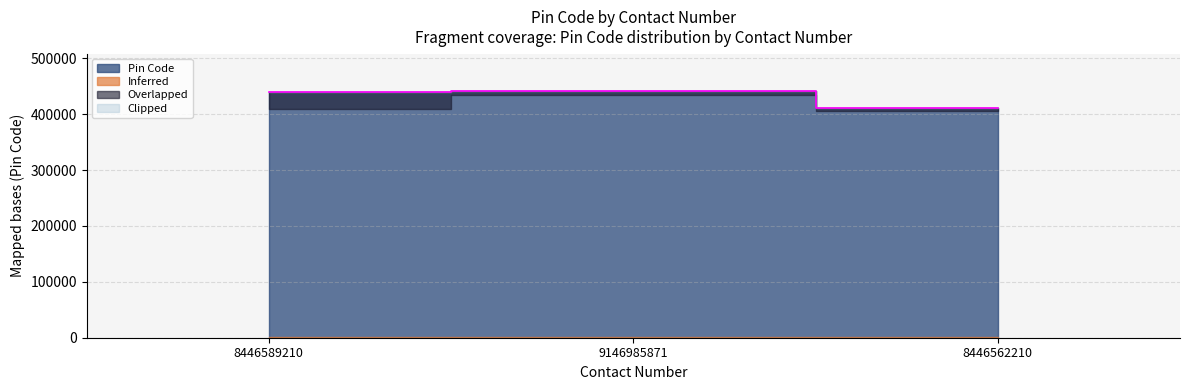

True or false: the data shows 442101 at 9146985871.

True